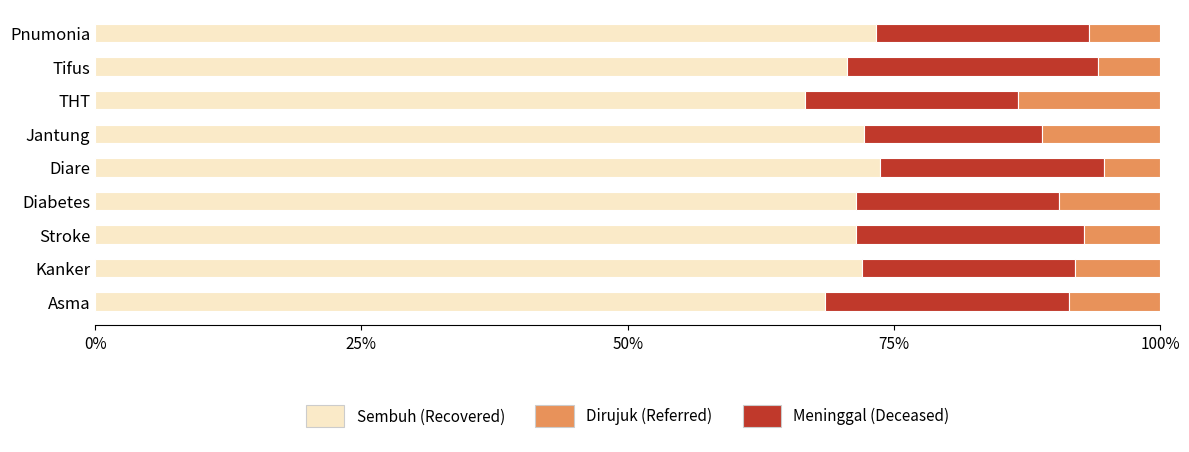

What is the total value across all series at THT?

100.0